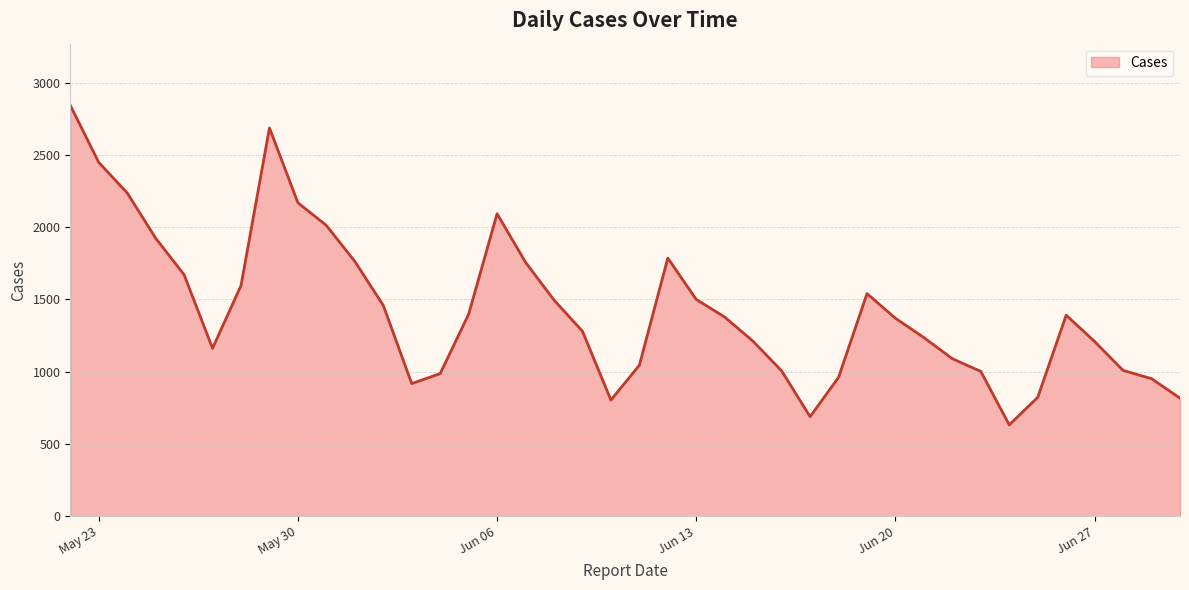

How many categories are shown in the chart?

40